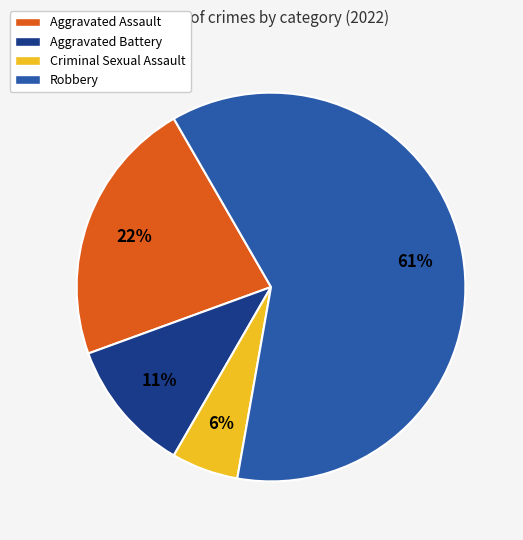

Count the number of slices in the pie.

4